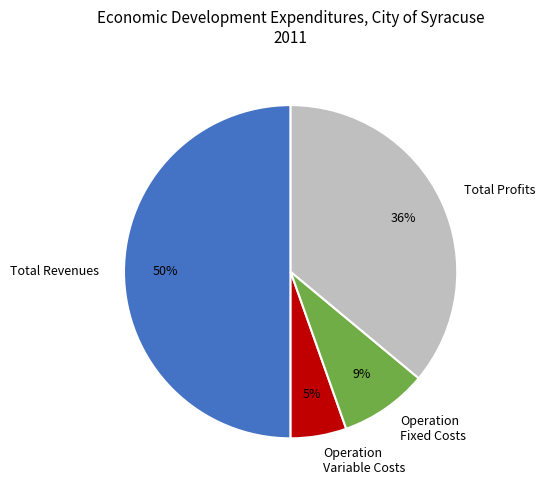

Do Operation Variable Costs and Total Revenues together represent more than half of the pie?

Yes